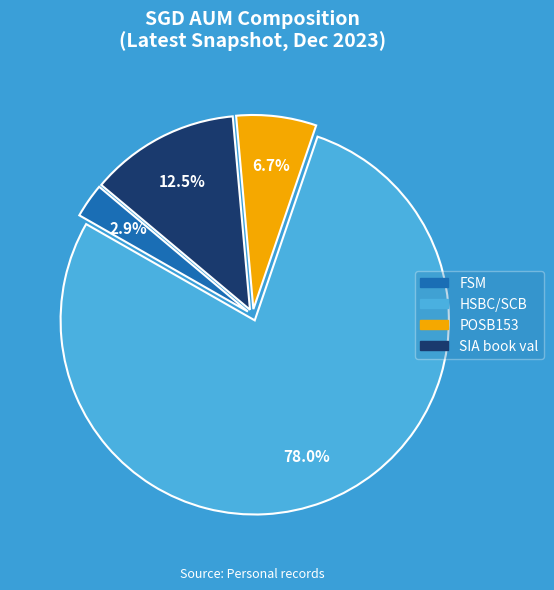

Between HSBC/SCB and POSB153, which is larger?

HSBC/SCB